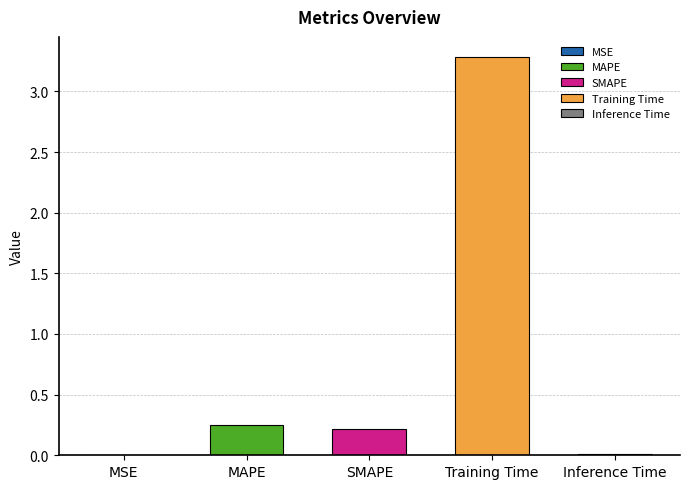

What position from the right is SMAPE?

3